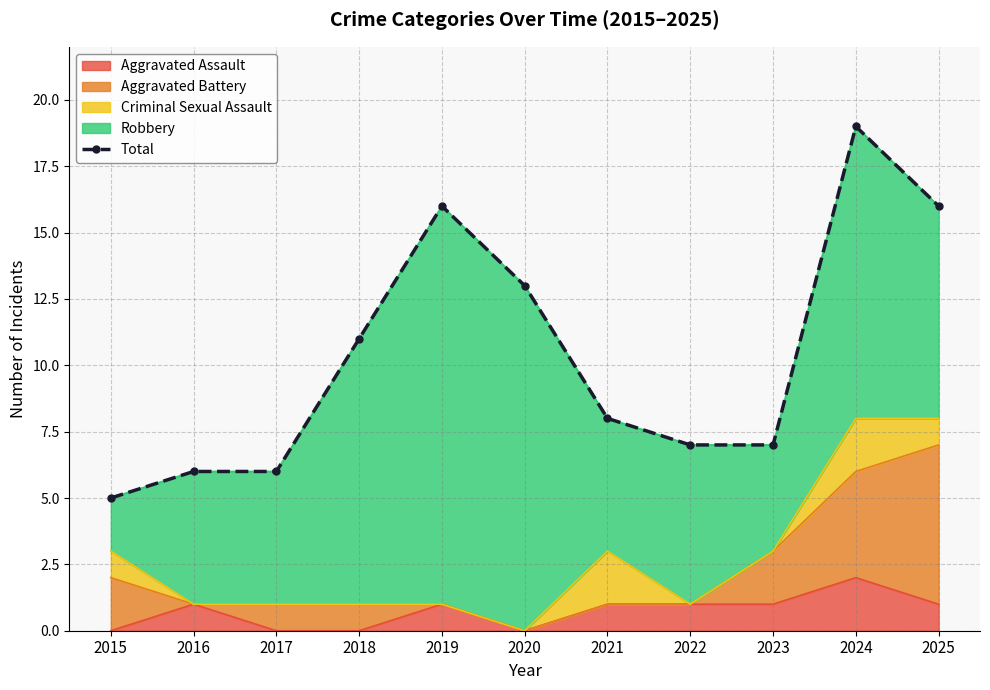

Where does the data first go above 8?

2018